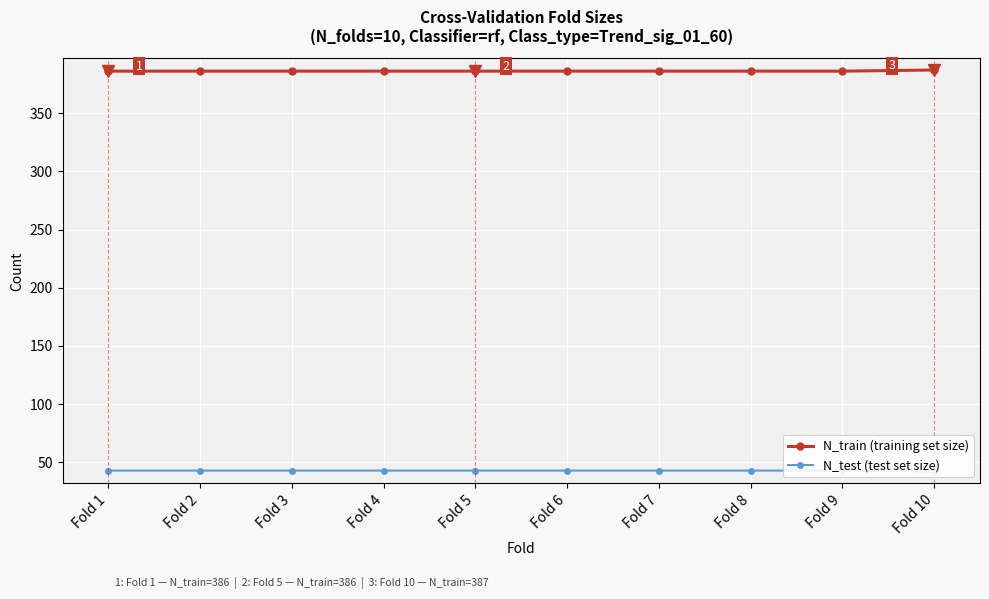

True or false: N_train (training set size) has more than 2 interior local peaks.

False